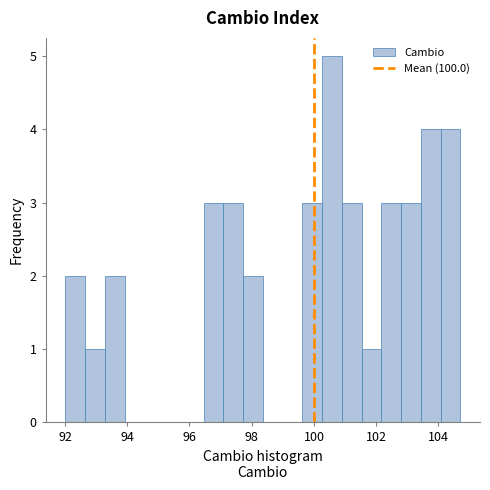

Around what value on the x-axis is the tallest bar? Give the approximate position of its centre, as read against the axis.

100.6